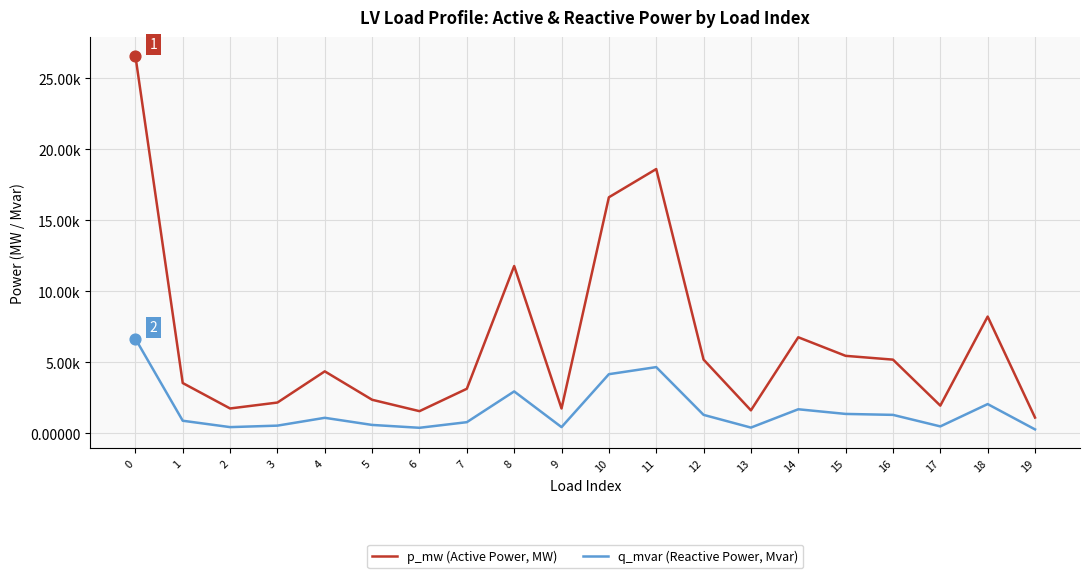

At how many categories does at least one series exceed 0?

20